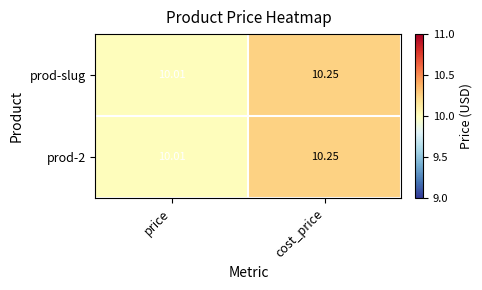

List the labels in order of prod-slug value, largest first.

cost_price, price